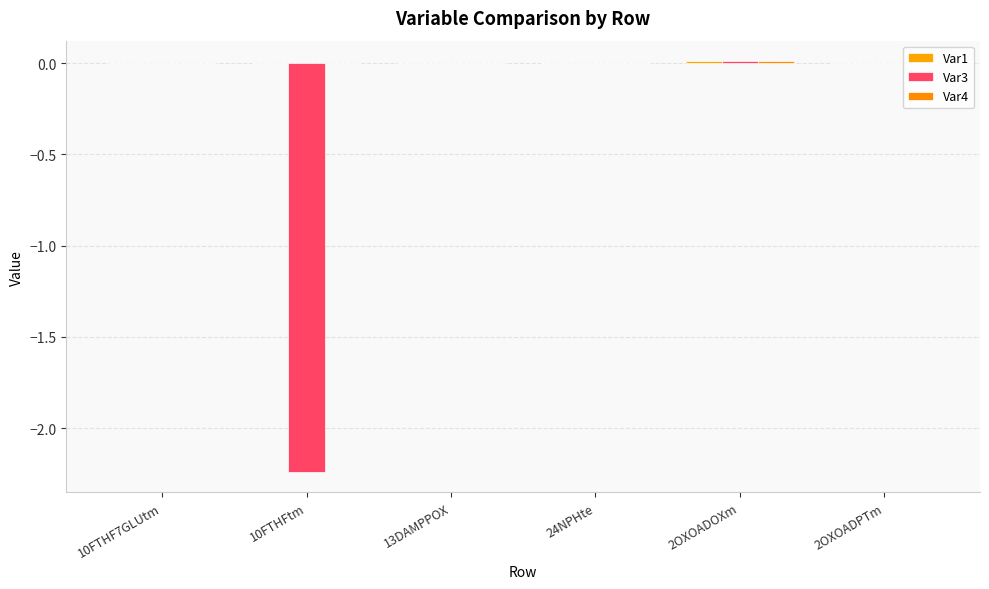

What is the value of the Var3 bar at the 2nd from the left?

-2.2